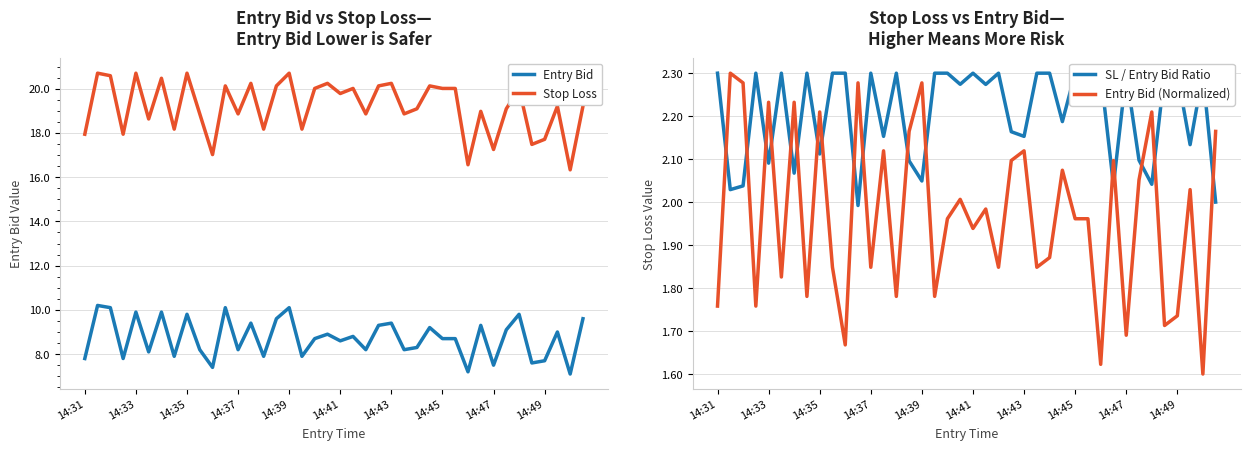

True or false: Entry Bid (Normalized) and Entry Bid intersect in this chart.

False